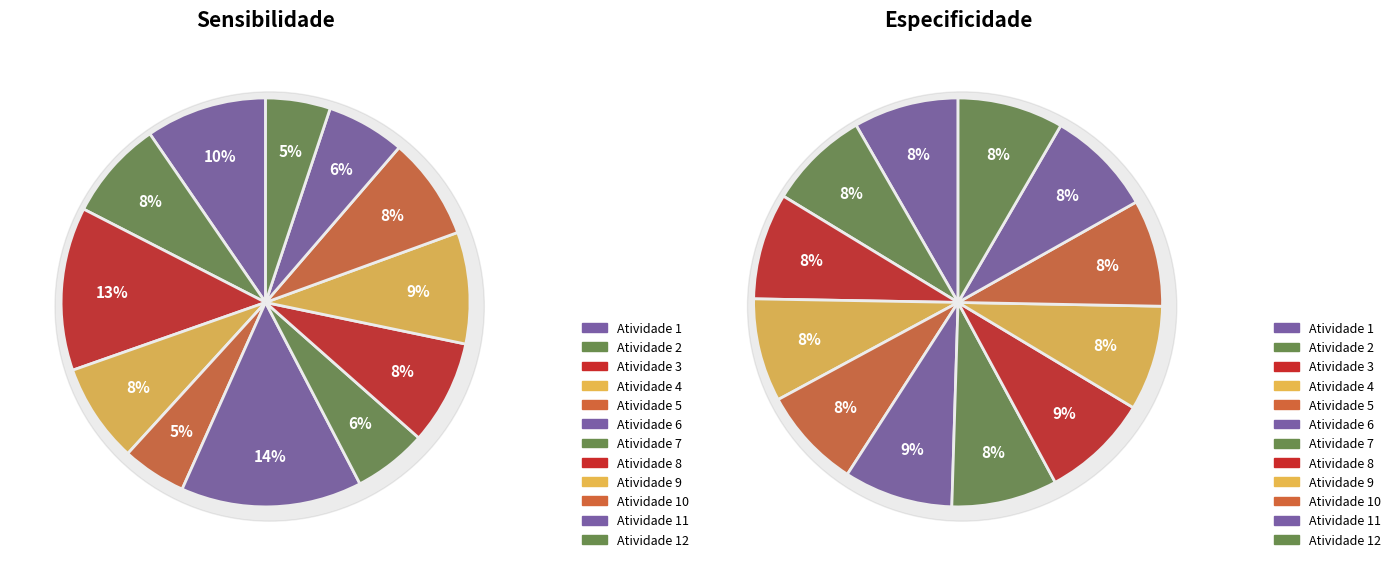

Is there any slice that represents more than half of the pie?

No